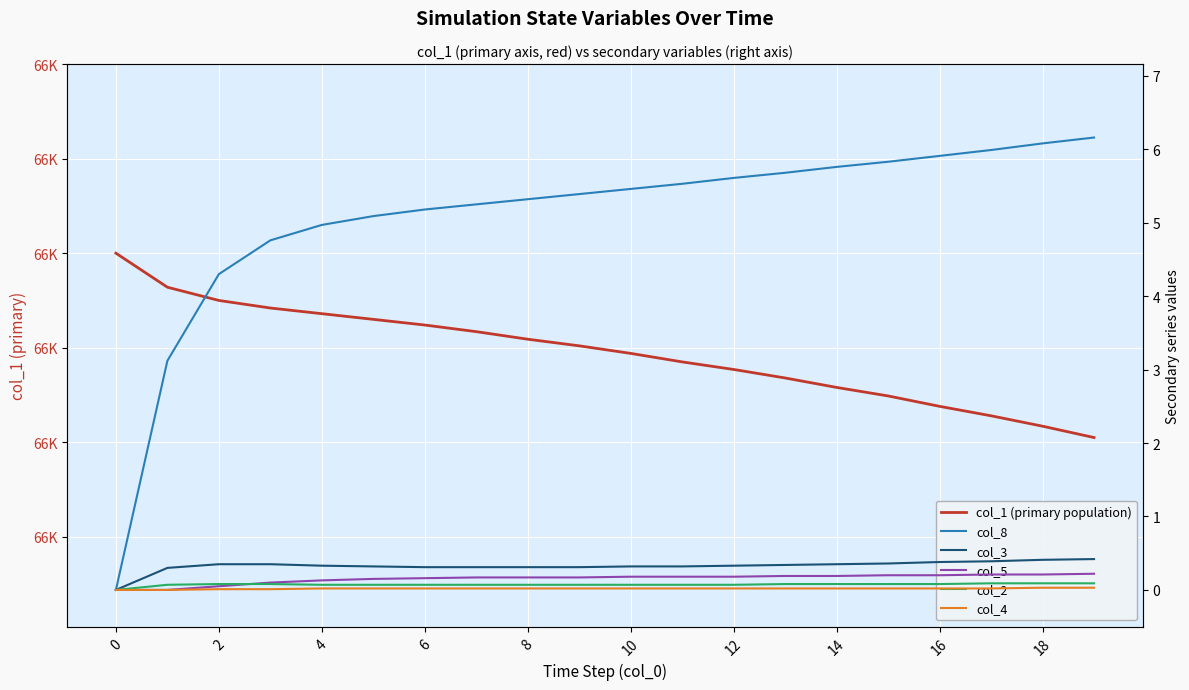

What is the total value across all series at 12?

65711.0